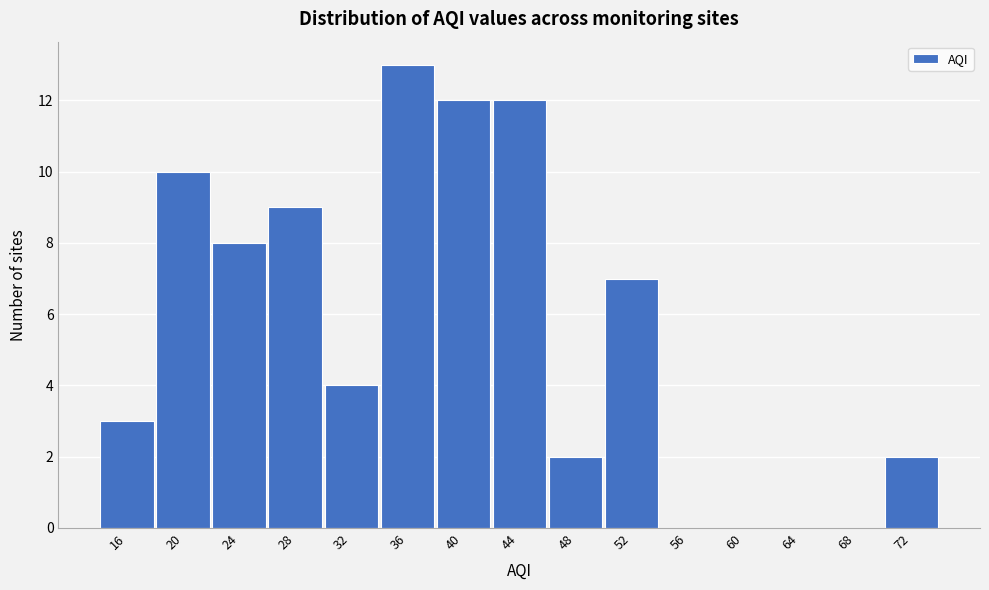

Reading left to right, what are all the values shown in this chart?

16=3	20=10	24=8	28=9	32=4	36=13	40=12	44=12	48=2	52=7	56=0	60=0	64=0	68=0	72=2